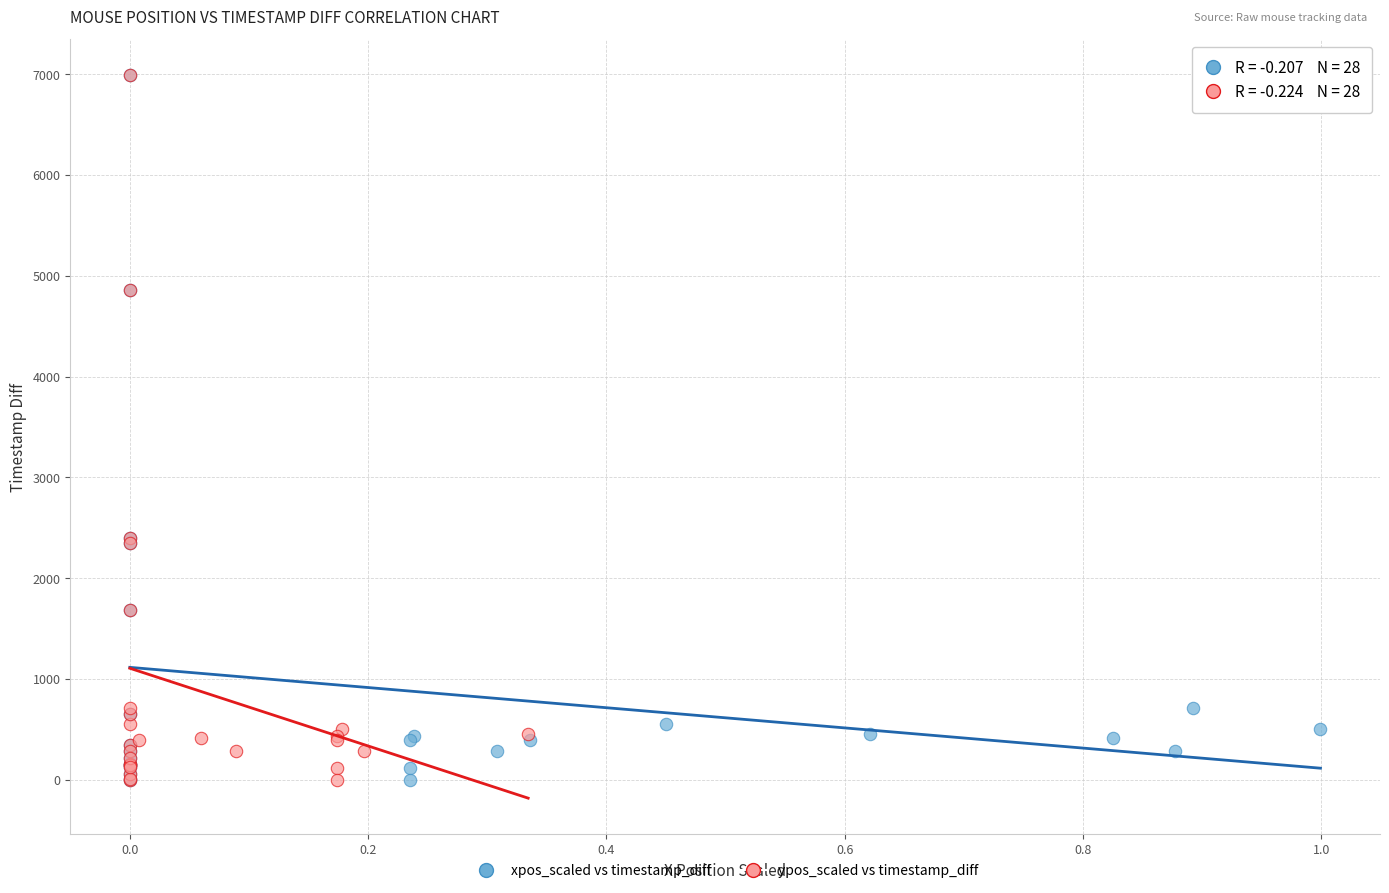

What are all the series names shown in the legend?

xpos_scaled vs timestamp_diff, ypos_scaled vs timestamp_diff